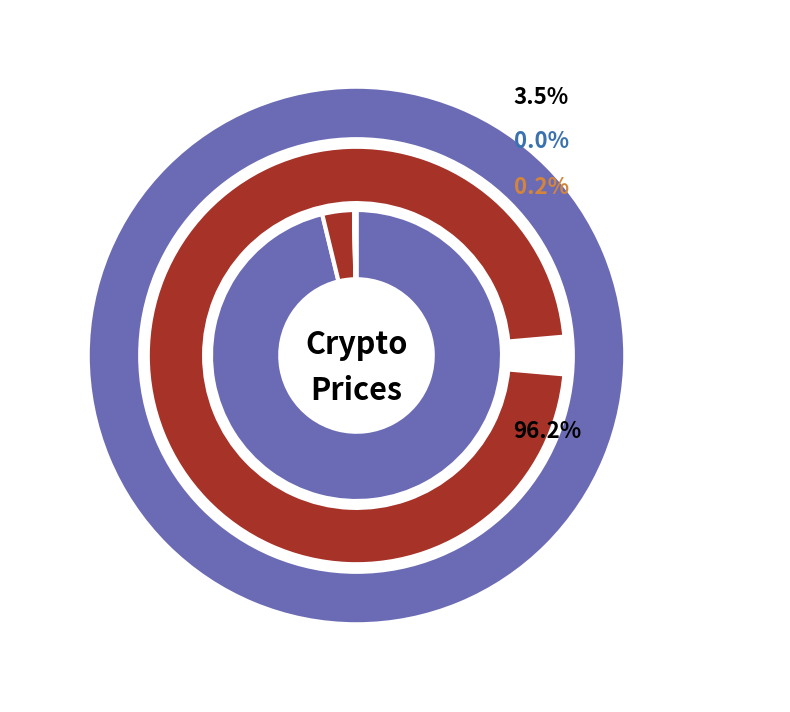

Which category accounts for the majority?

Bitcoin